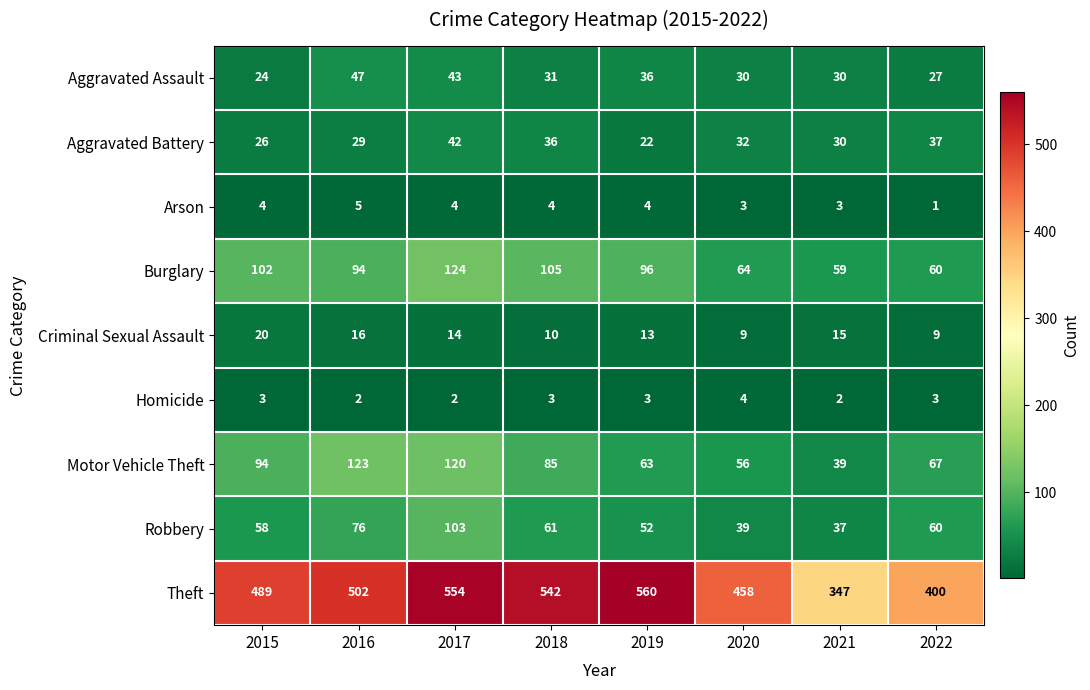

At 2017, list the series in order from smallest to largest.

Homicide, Arson, Criminal Sexual Assault, Aggravated Battery, Aggravated Assault, Robbery, Motor Vehicle Theft, Burglary, Theft